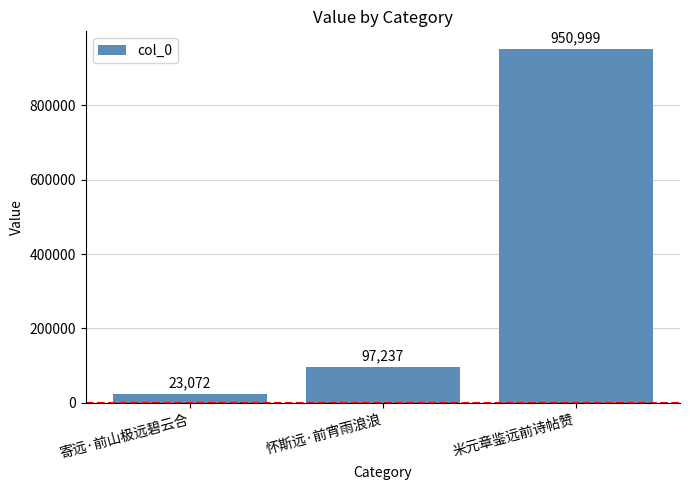

True or false: the data shows 23072 at 寄远·前山极远碧云合.

True